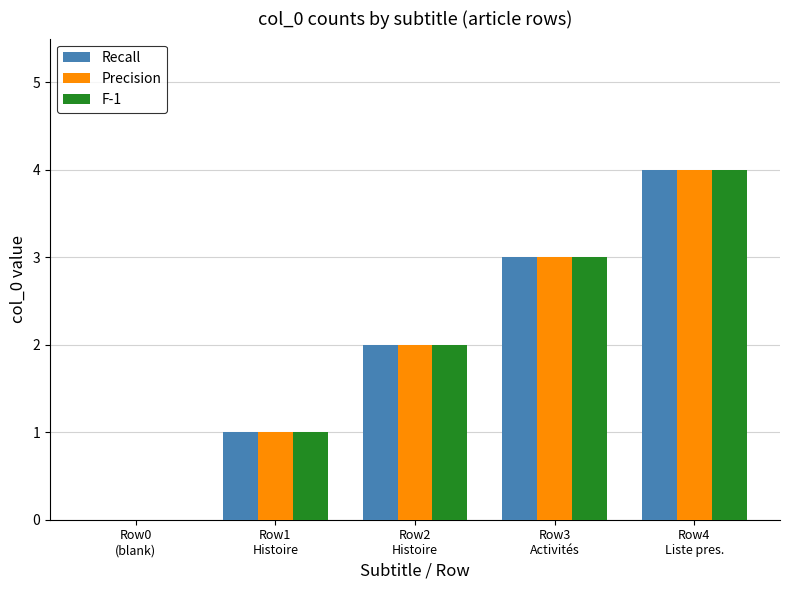

How many groups of bars are there?

5